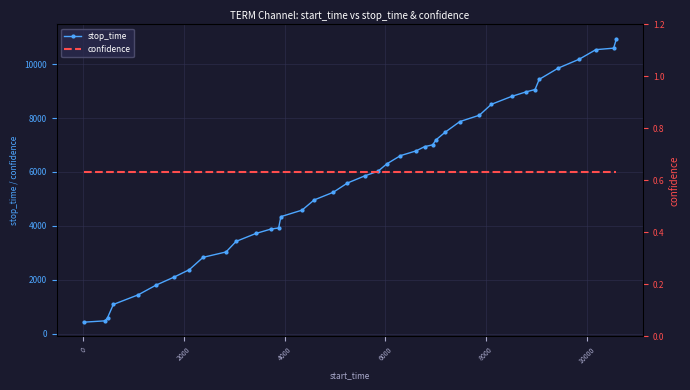

What is the value of the stop_time point at the 24th from the left?

6778